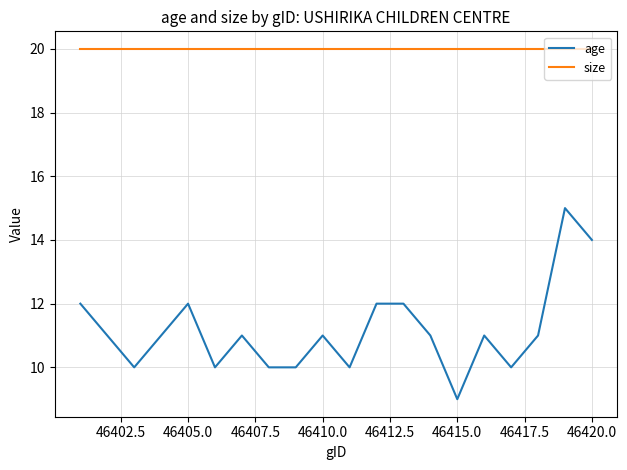

Reading right to left, transcribe all the data shown in this chart.

age: 14	15	11	10	11	9	11	12	12	10	11	10	10	11	10	12	11	10	11	12
size: 20	20	20	20	20	20	20	20	20	20	20	20	20	20	20	20	20	20	20	20